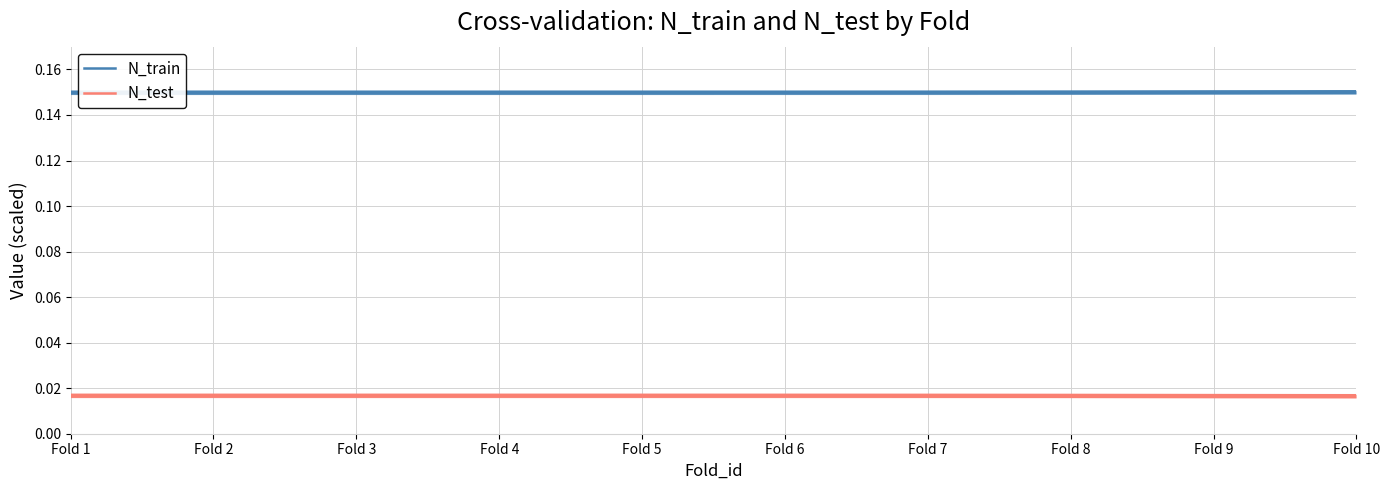

True or false: N_train has more than 2 points higher than both neighbors.

False